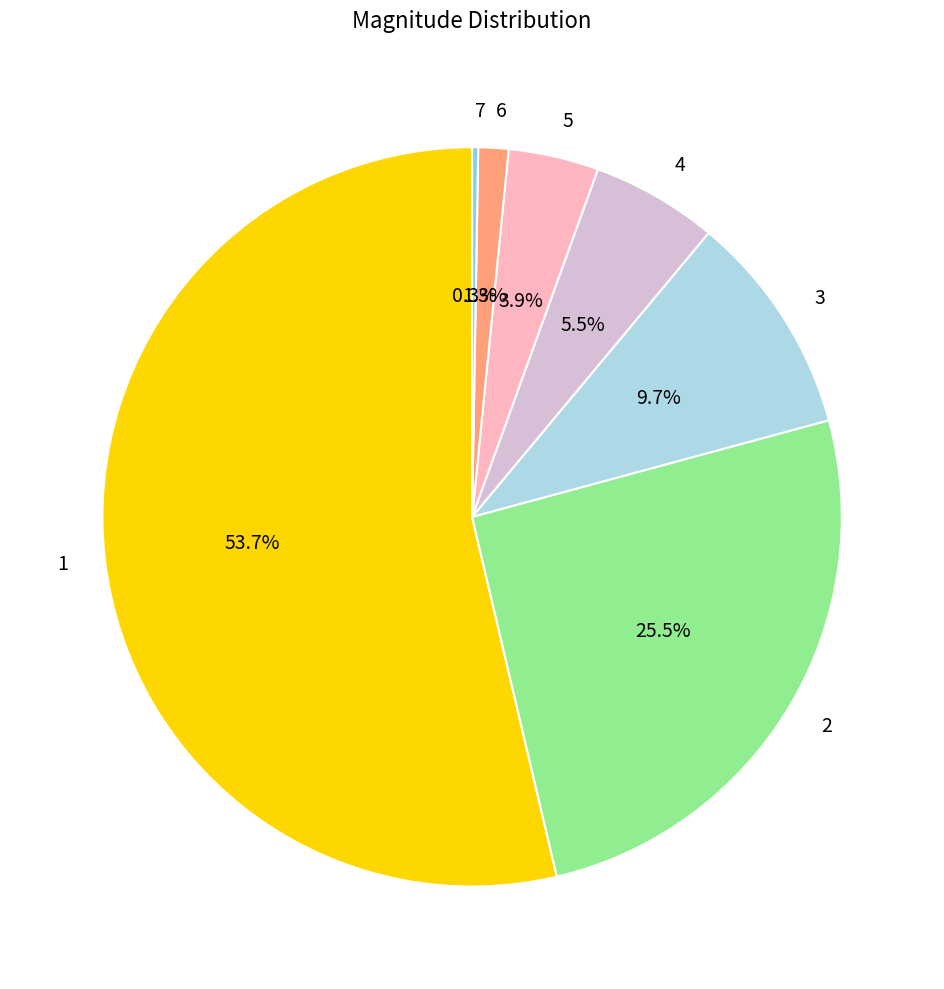

Is the sum of 5 and 4 greater than half?

No